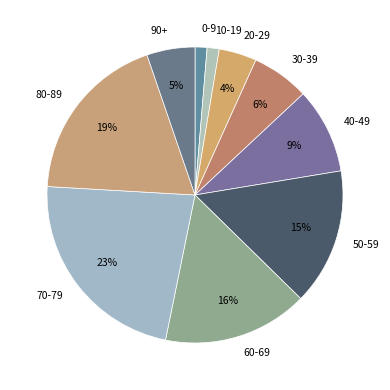

Between 70-79 and 60-69, which is larger?

70-79